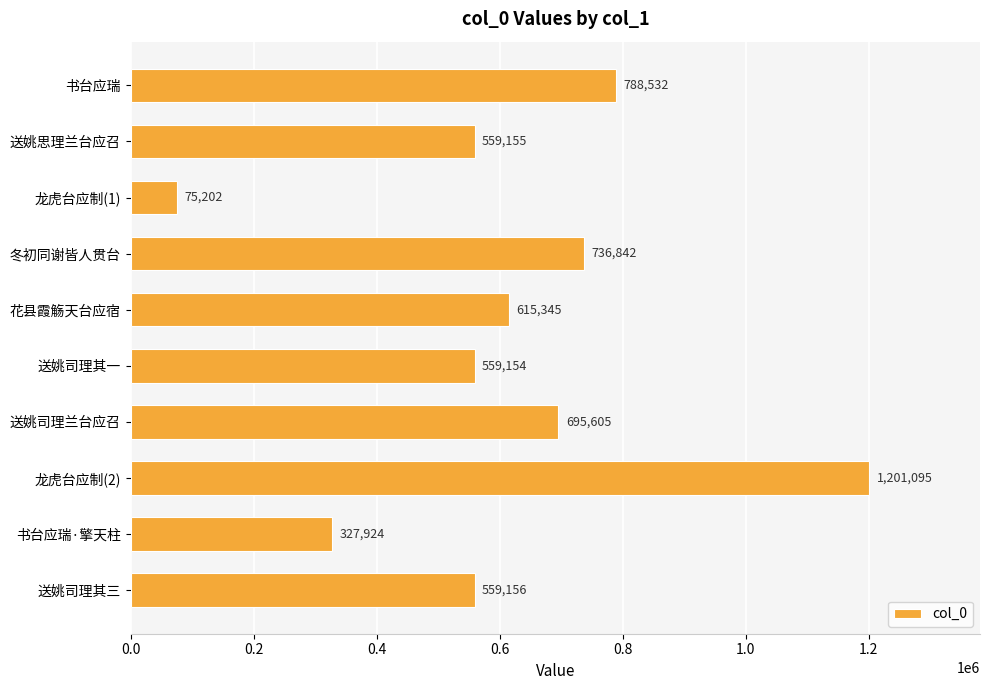

What value does the data have at 书台应瑞?

788532